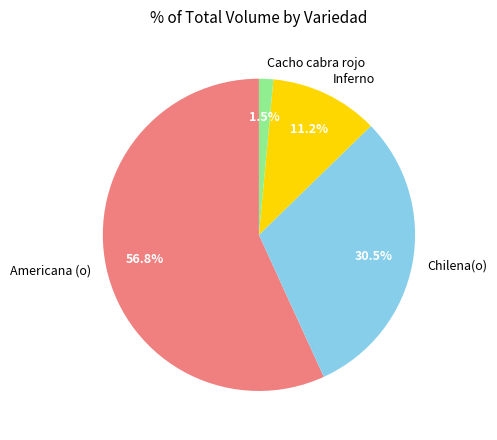

How much of the chart is everything except Chilena(o)?

69.5%